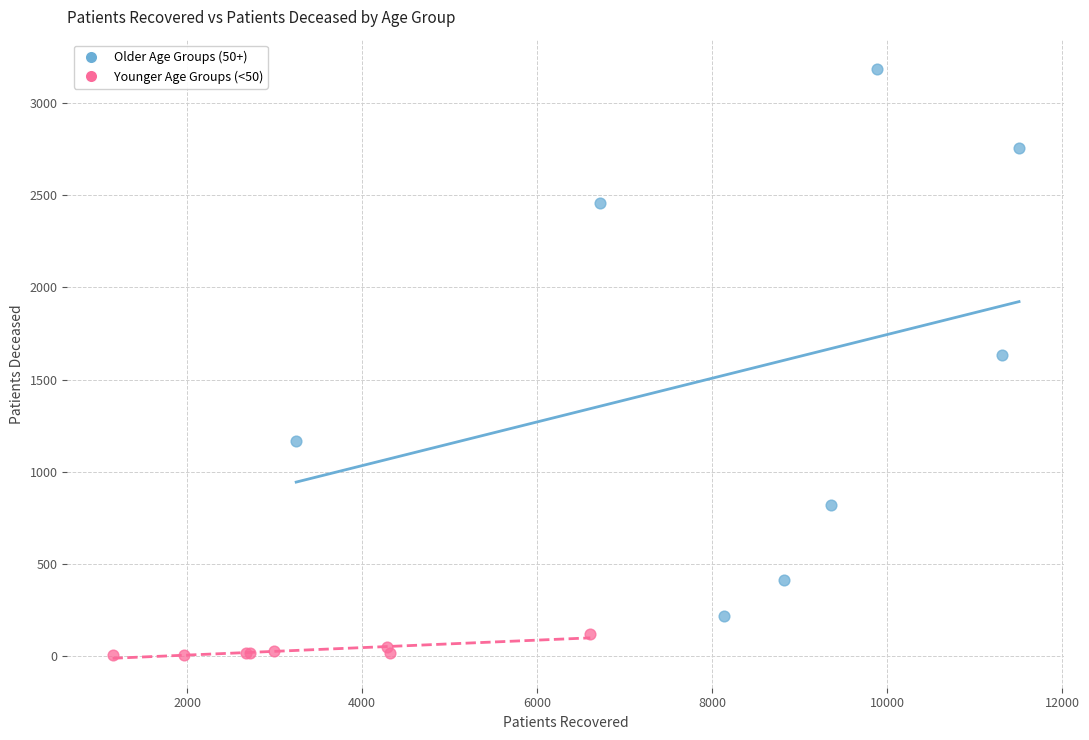

Which series reaches the minimum Y coordinate?

Younger Age Groups (<50)